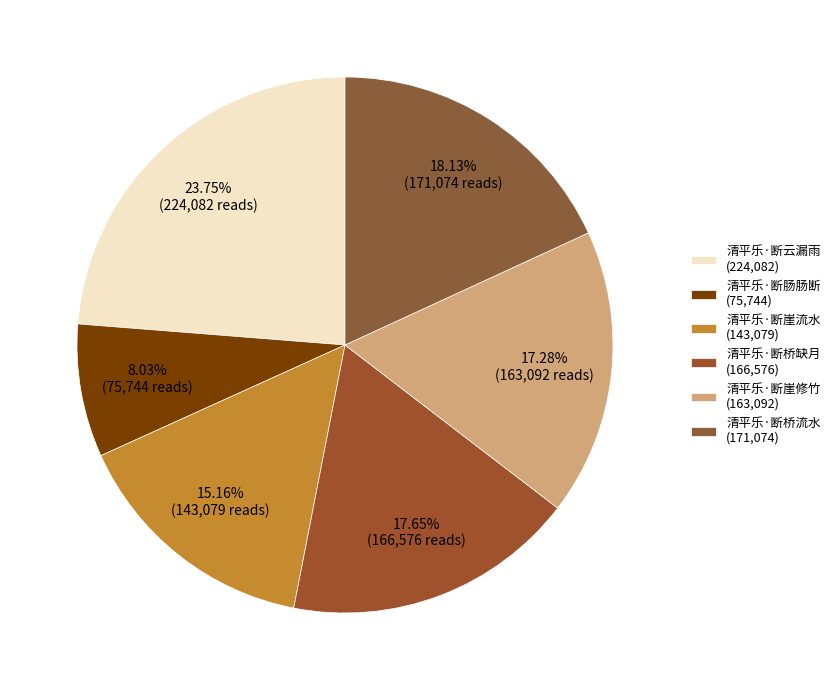

To the nearest percent, what percentage of the pie is 清平乐·断云漏雨?

24%